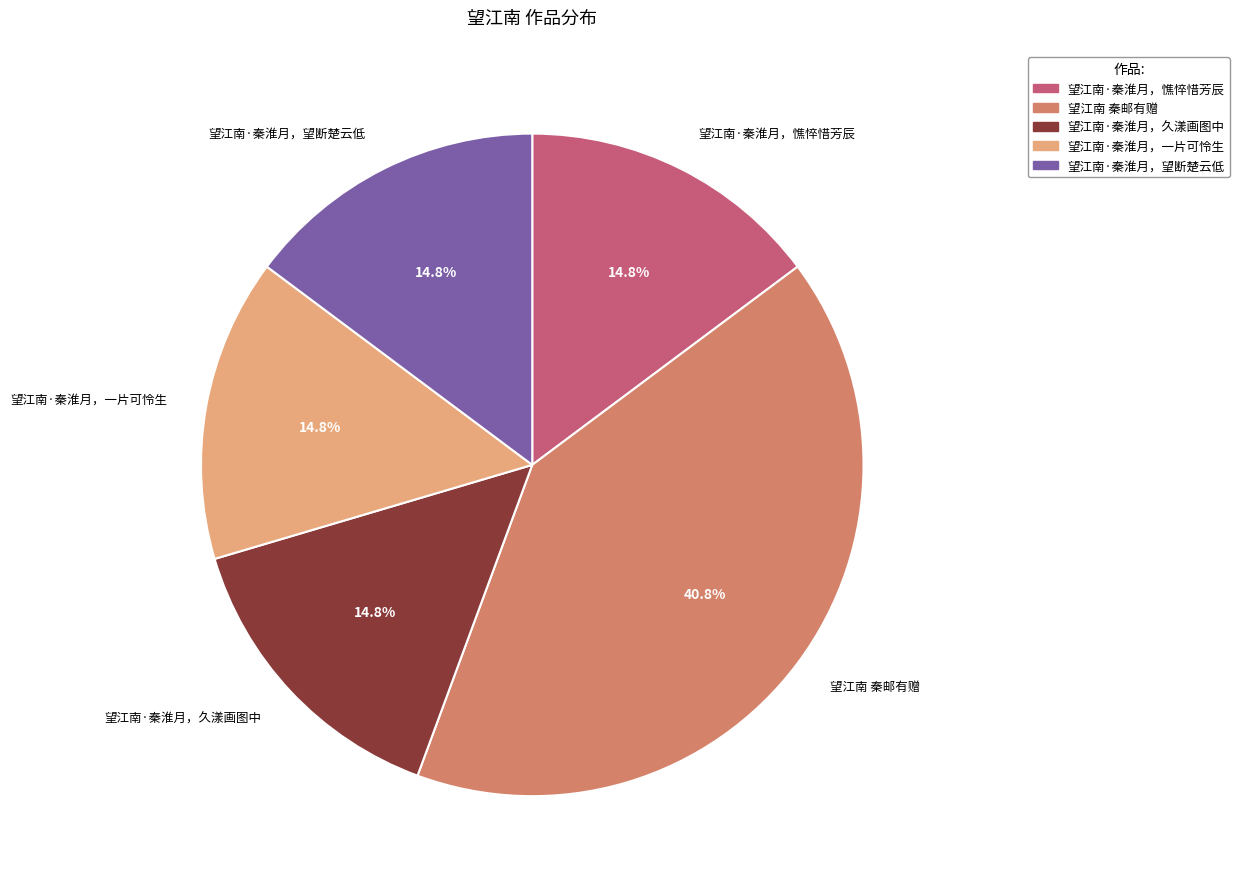

What is the ratio of the value at 望江南 秦邮有赠 to the value at 望江南·秦淮月，望断楚云低?

2.8